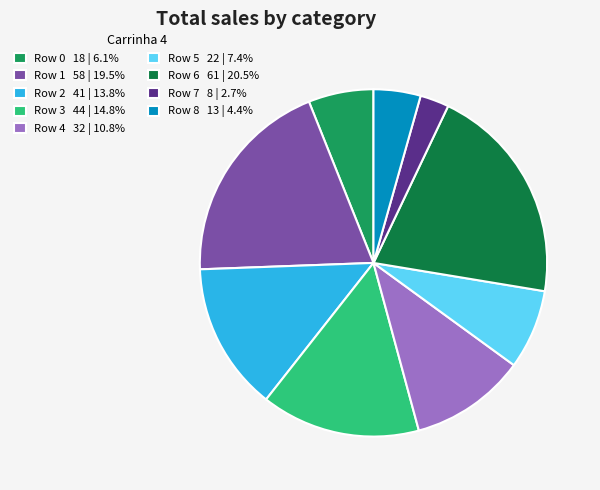

What is the ratio of the value at Row 4 32 | 10.8% to the value at Row 1 58 | 19.5%?

0.6